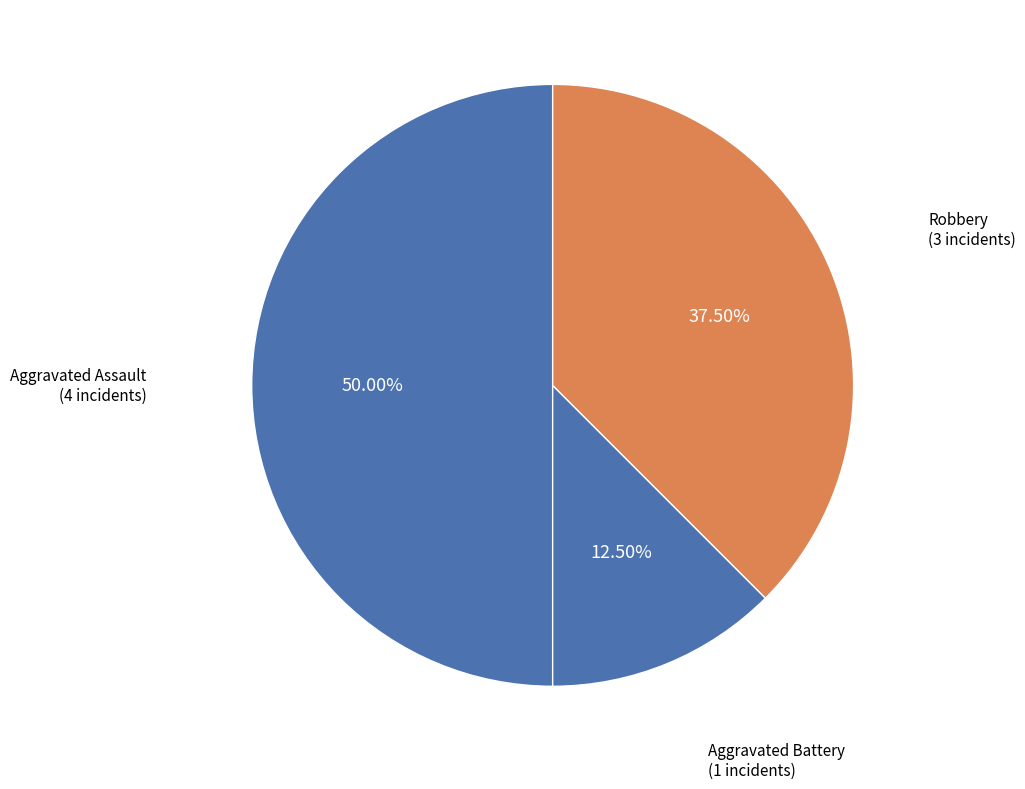

Which category has the biggest portion of the pie?

Aggravated Assault